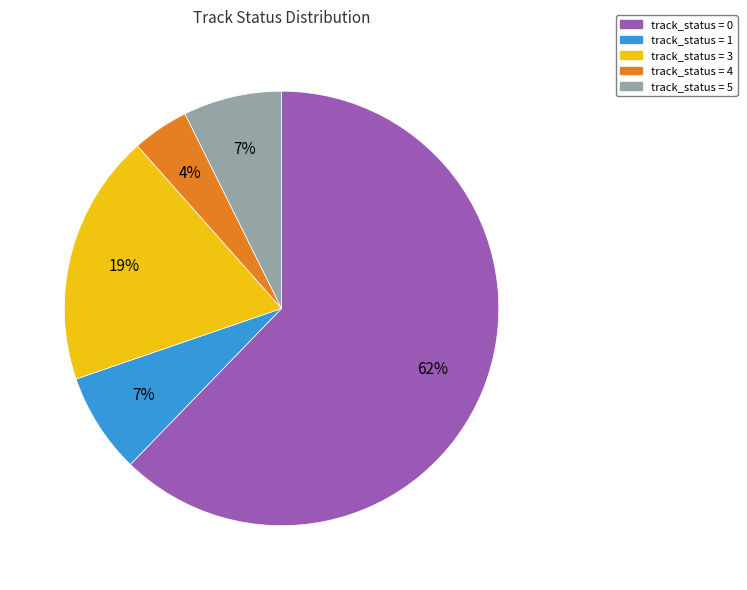

To the nearest percent, what is the combined percentage of track_status = 3 and track_status = 1?

26%